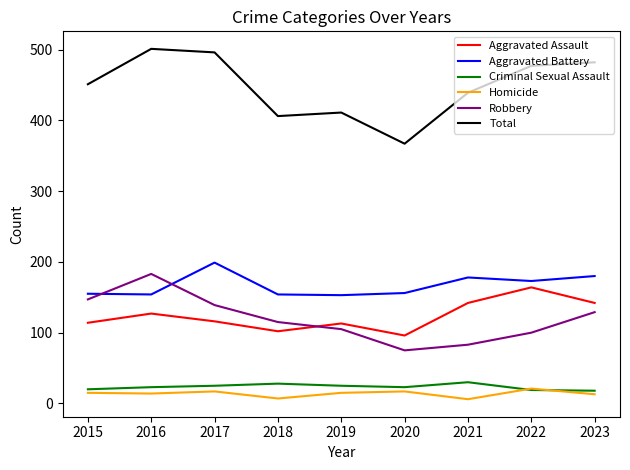

Which series has the widest spread of values?

Total